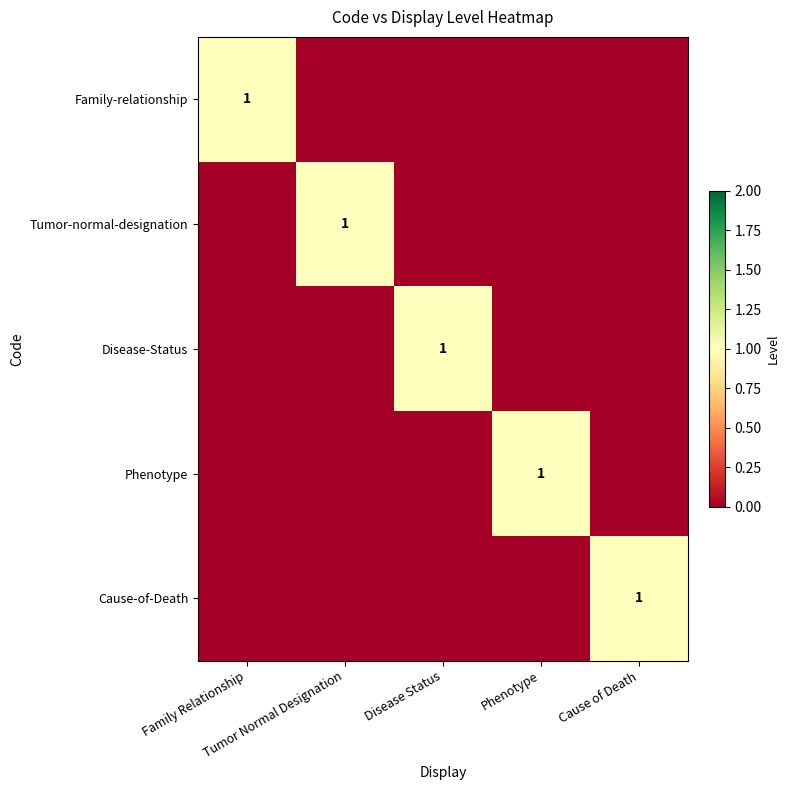

What is the sum of all Cause-of-Death values?

1